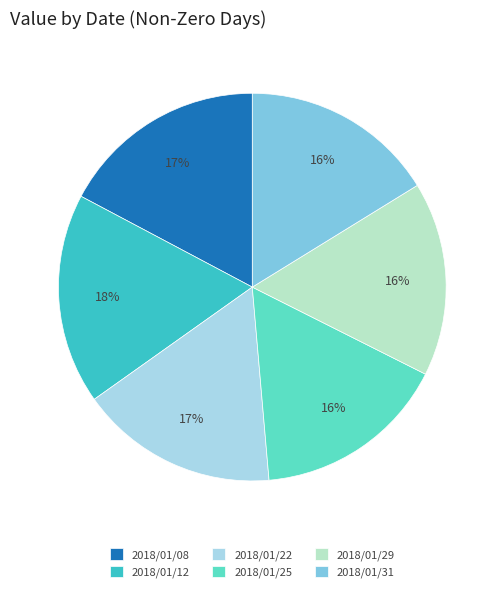

Is 2018/01/31 the majority of the pie?

No